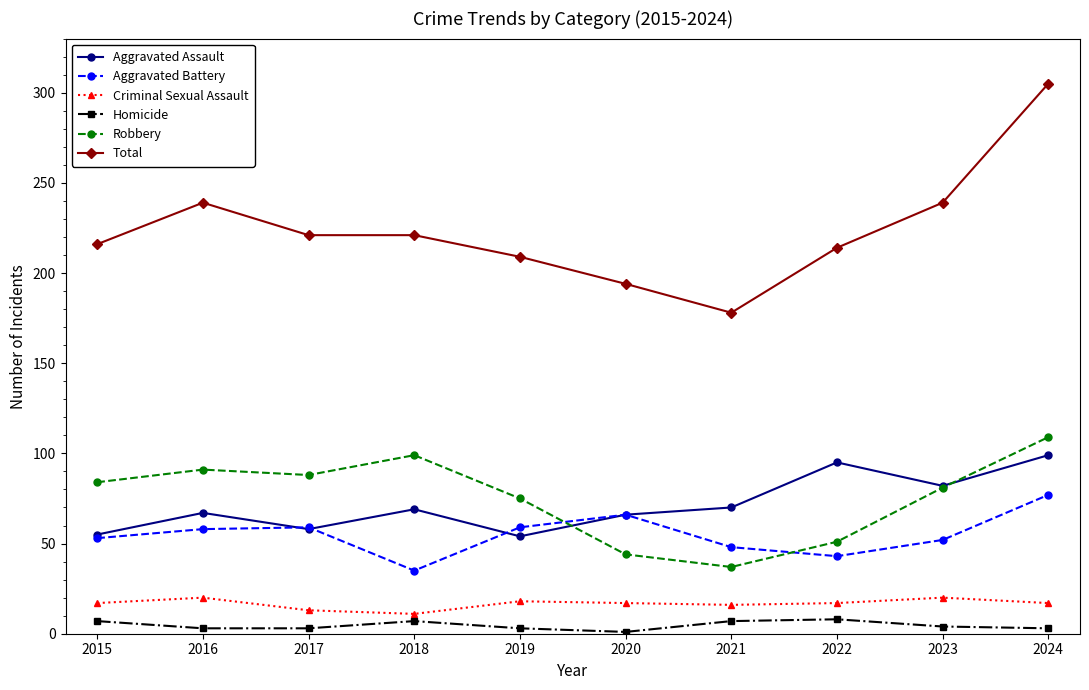

True or false: Criminal Sexual Assault and Total cross at least once.

False